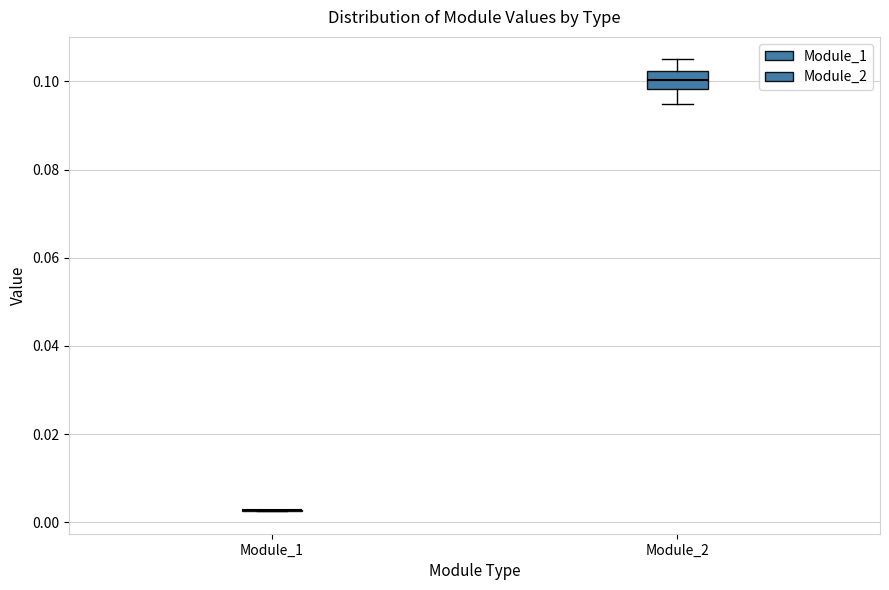

Reading left to right, transcribe this box plot: for each box, give where its median line is, the range the box spans, and where its two whiskers end, as read against the y-axis. The values are not printed on the chart, so give them approximately, as read against the axis.

Module_1: box collapsed to a line at 0.002, whiskers 0.002 to 0.002
Module_2: median 0.100, box 0.098 to 0.102, whiskers 0.094 to 0.104